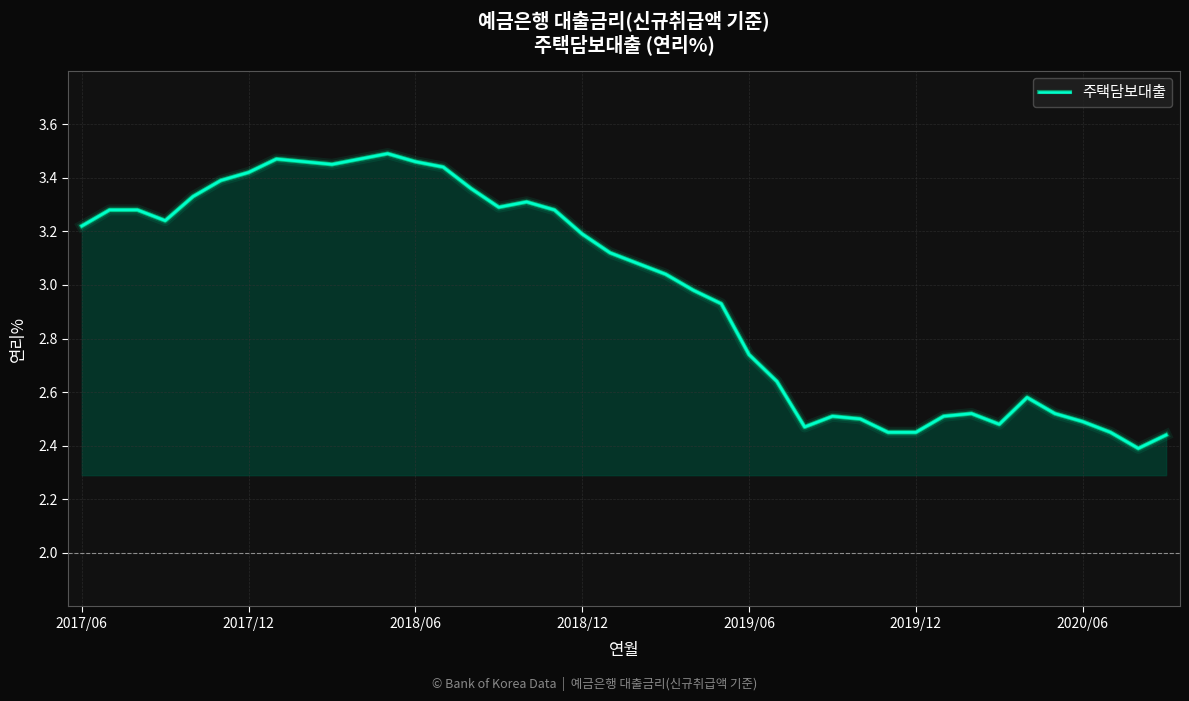

Reading right to left, what are all the values shown in this chart?

2.4	2.4	2.5	2.5	2.5	2.6	2.5	2.5	2.5	2.5	2.5	2.5	2.5	2.5	2.6	2.7	2.9	3.0	3.0	3.1	3.1	3.2	3.3	3.3	3.3	3.4	3.4	3.5	3.5	3.5	3.5	3.5	3.5	3.4	3.4	3.3	3.2	3.3	3.3	3.2